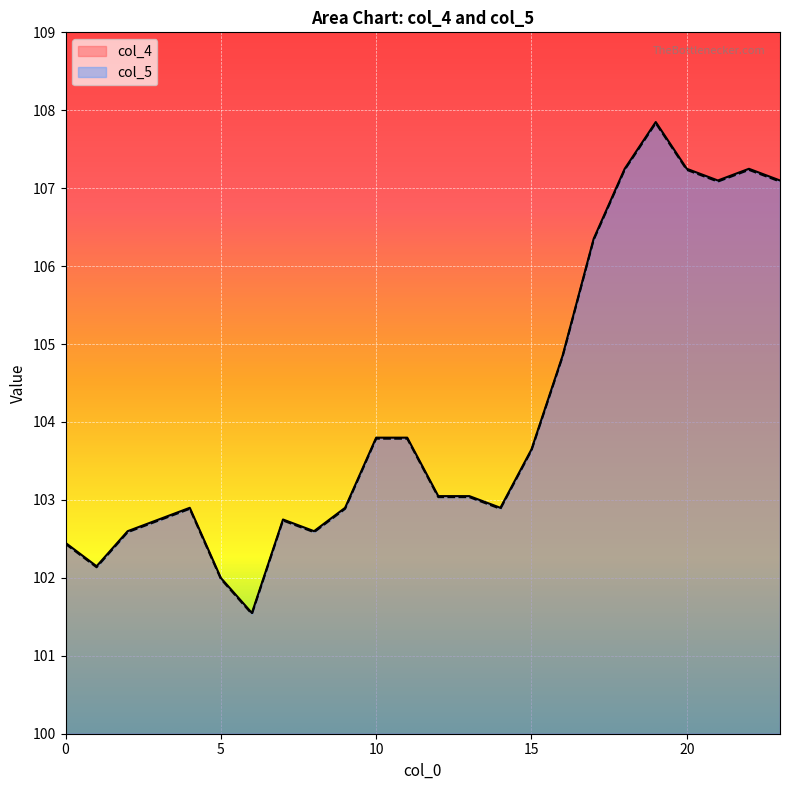

In col_4, how many points are higher than both neighbors (excluding endpoints)?

4